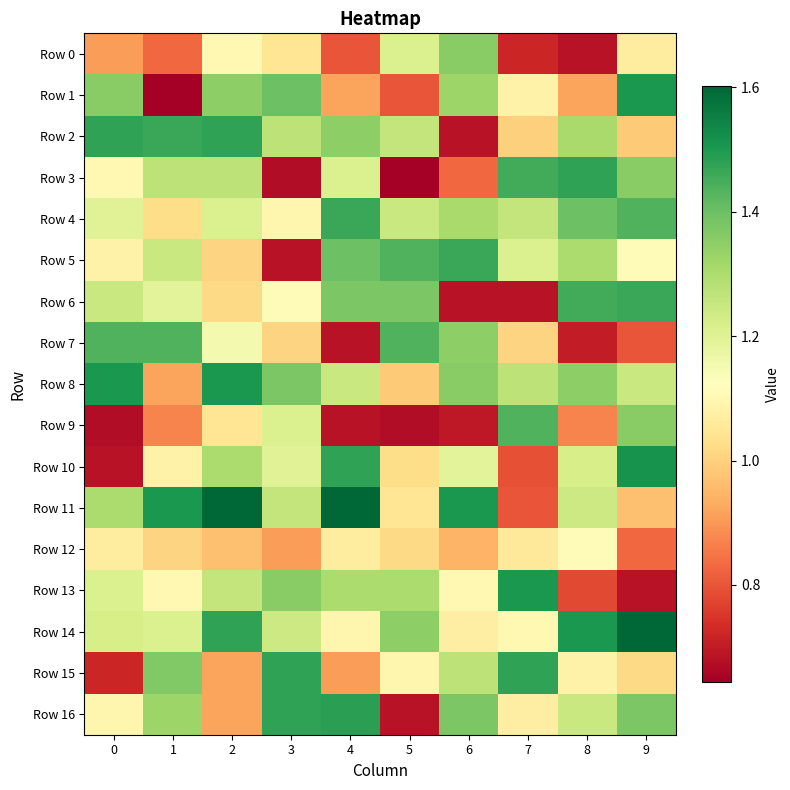

Rank the series at 0 from lowest to highest value.

Row 9, Row 10, Row 15, Row 0, Row 12, Row 5, Row 16, Row 3, Row 4, Row 13, Row 14, Row 6, Row 11, Row 1, Row 7, Row 2, Row 8